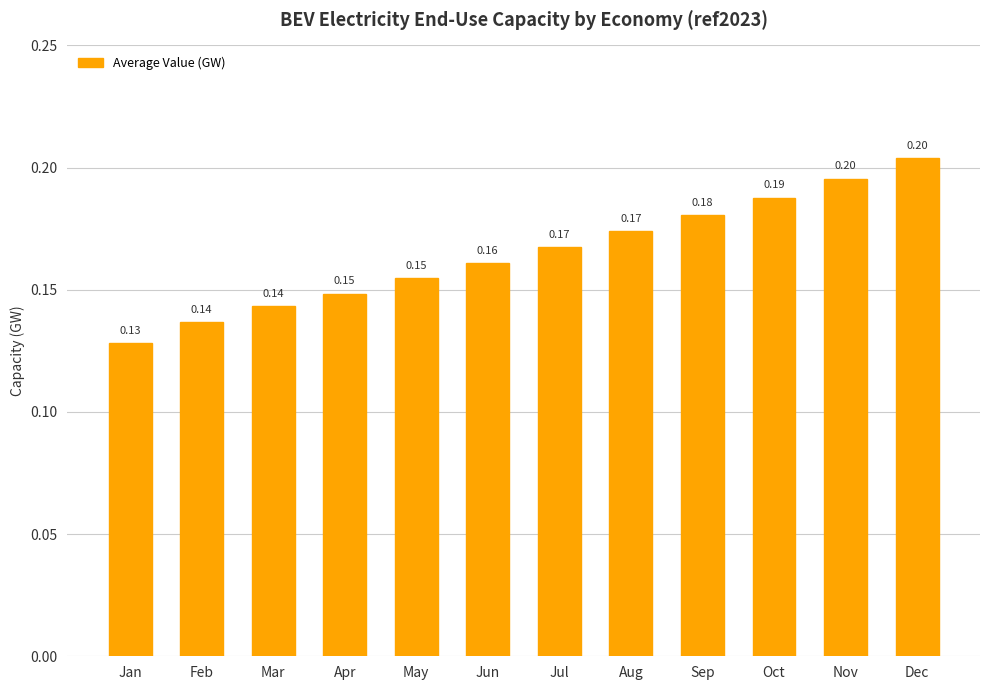

Between Jan and Apr, which is larger?

Apr